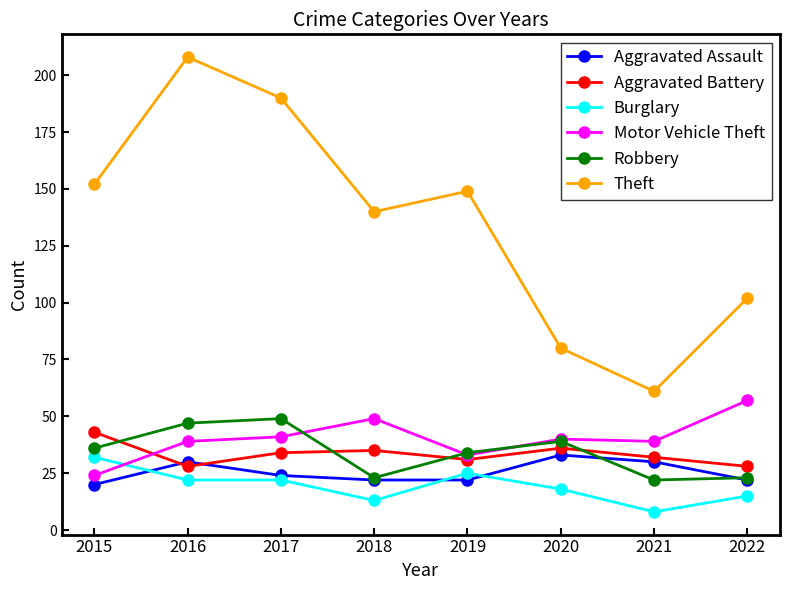

What is the value of the Robbery point at the 6th from the left?

39